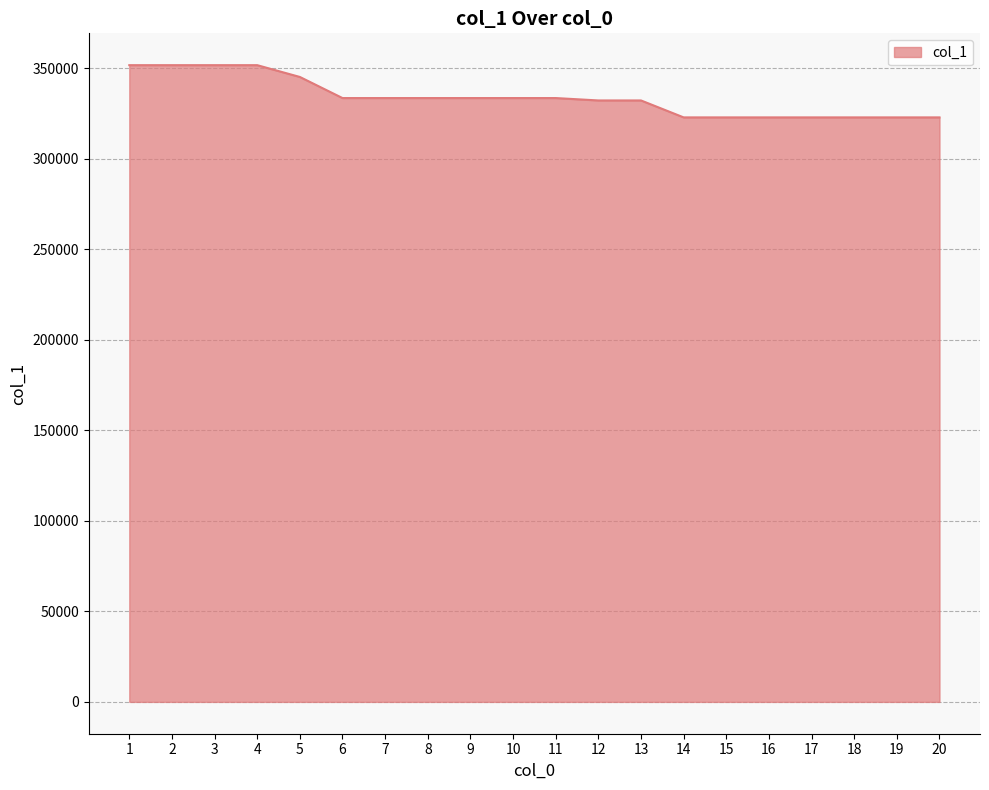

What is the maximum value shown in the chart?

351584.9